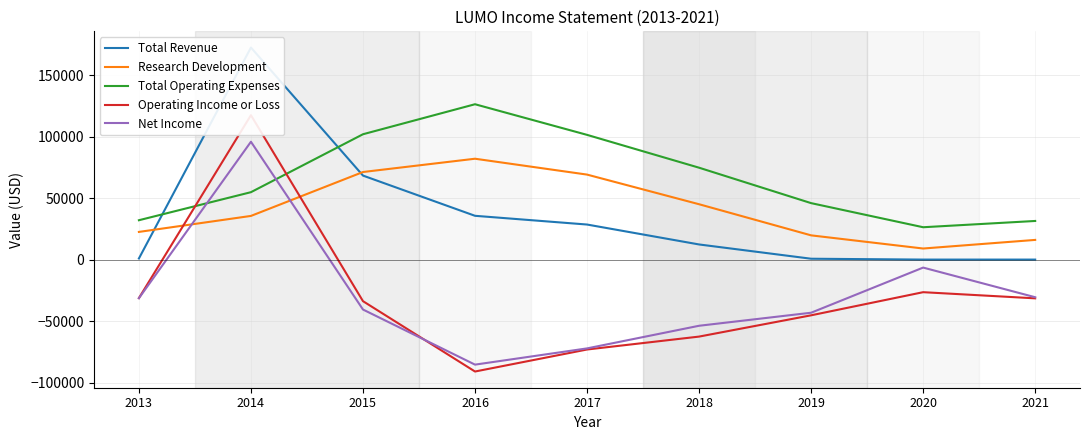

Which series has the widest spread of values?

Operating Income or Loss